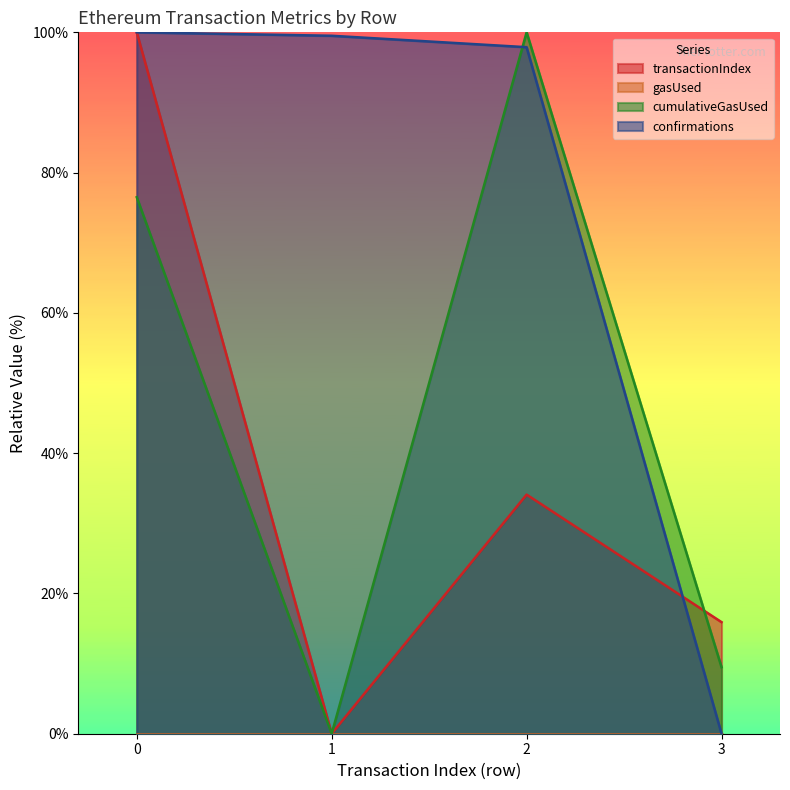

Does the chart display data point markers on the line(s)?

No